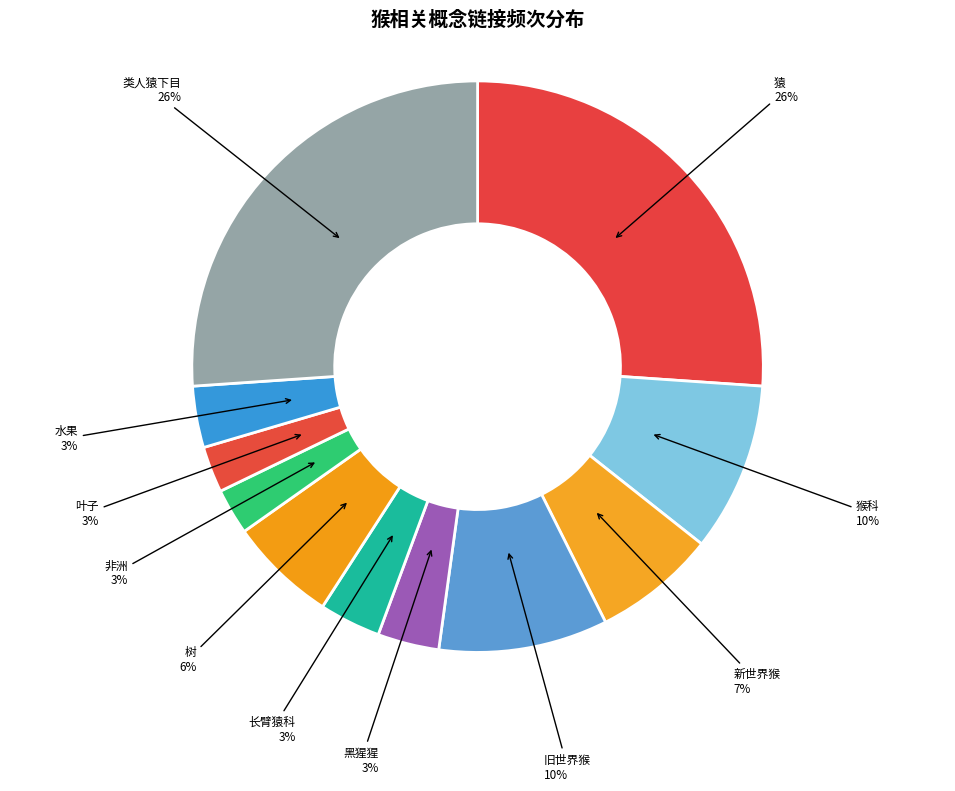

What is the ratio of the value at 旧世界猴 to the value at 猿?

0.4